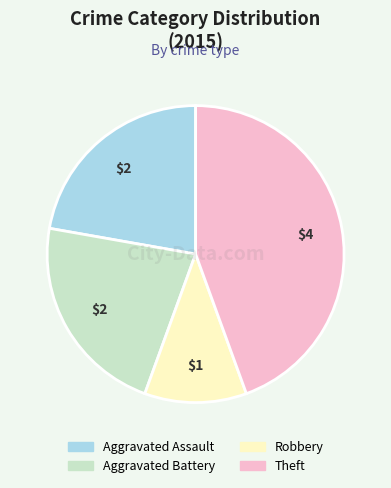

Is there a majority slice in this chart?

No